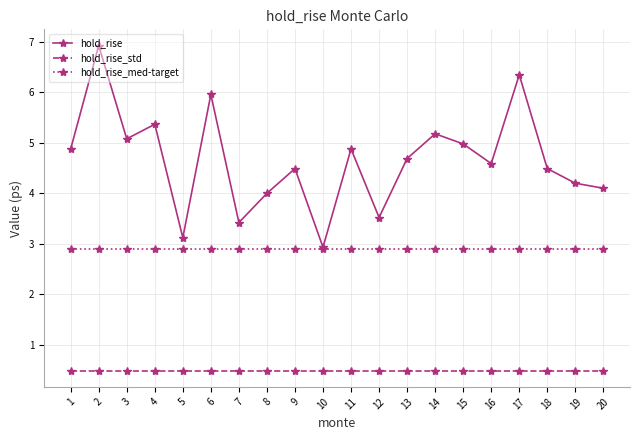

The value of hold_rise at 12 is 6.2. True or false?

False